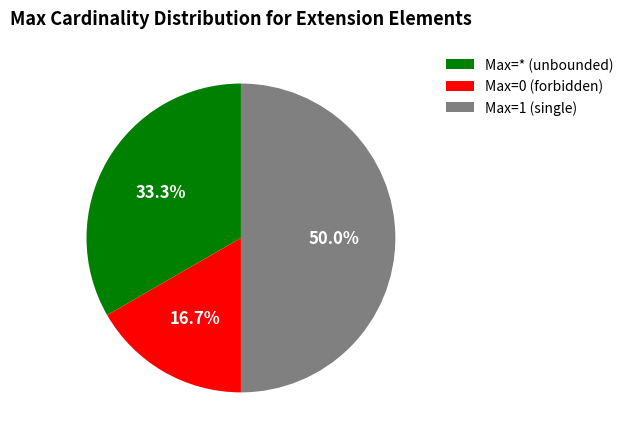

Which slice is the smallest?

Max=0 (forbidden)